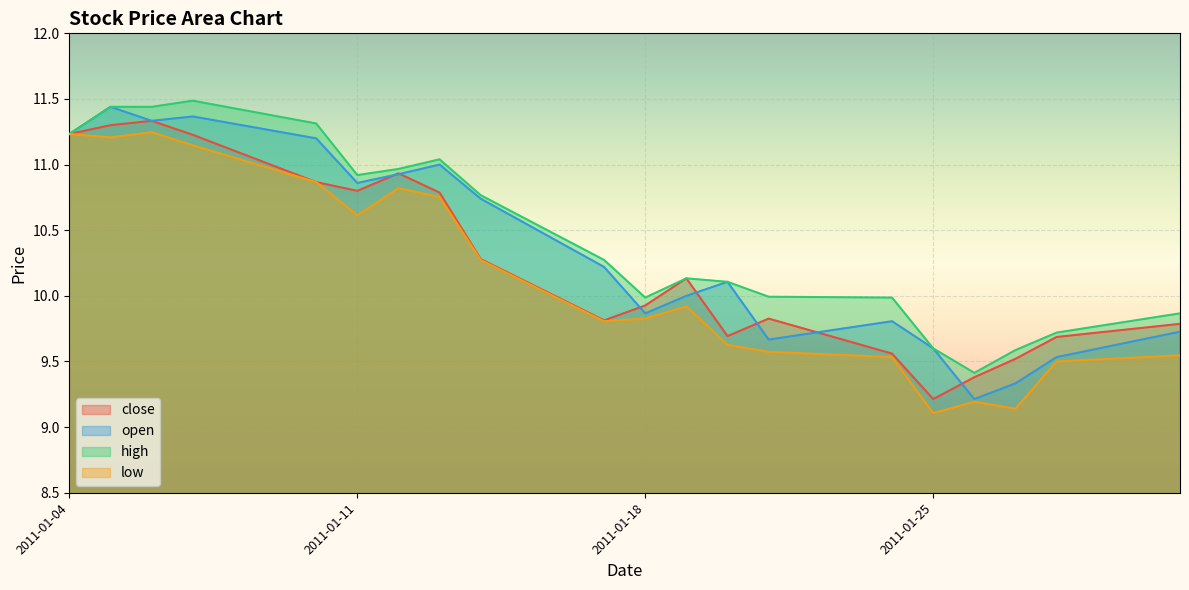

Rank the series by their average value, from lowest to highest.

low, close, open, high